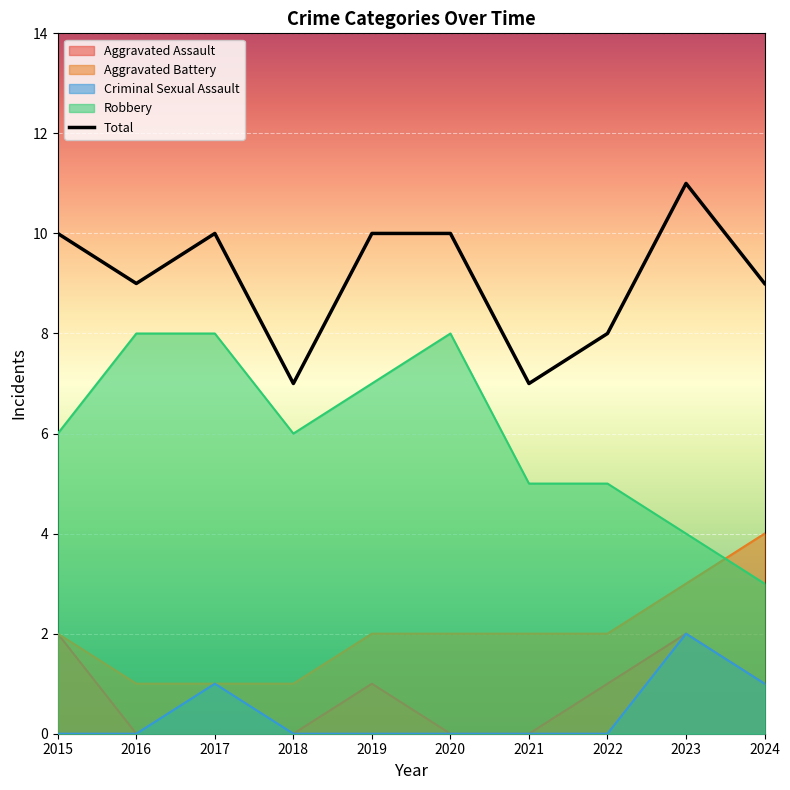

Count the number of values greater than 10.

1